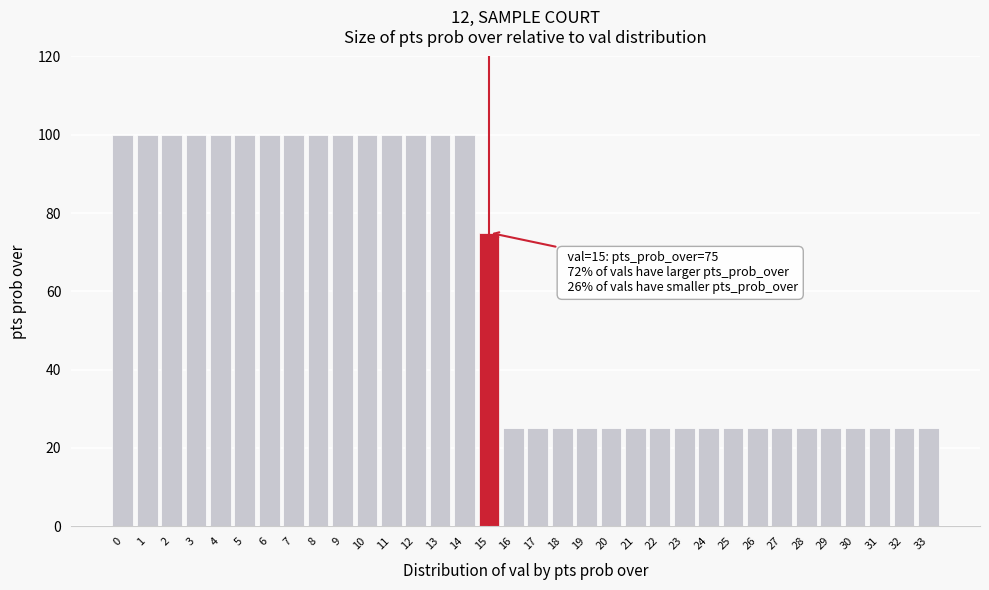

What is the change in value from 0 to 20?

-75